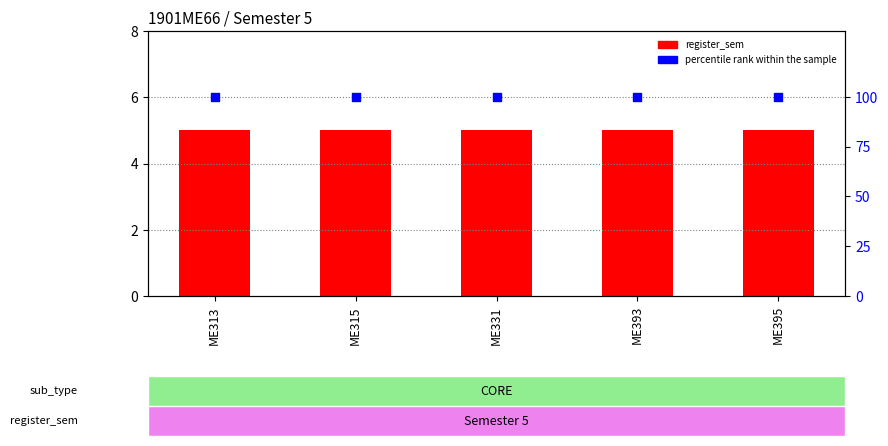

Which series has the largest total across all categories?

percentile rank within the sample